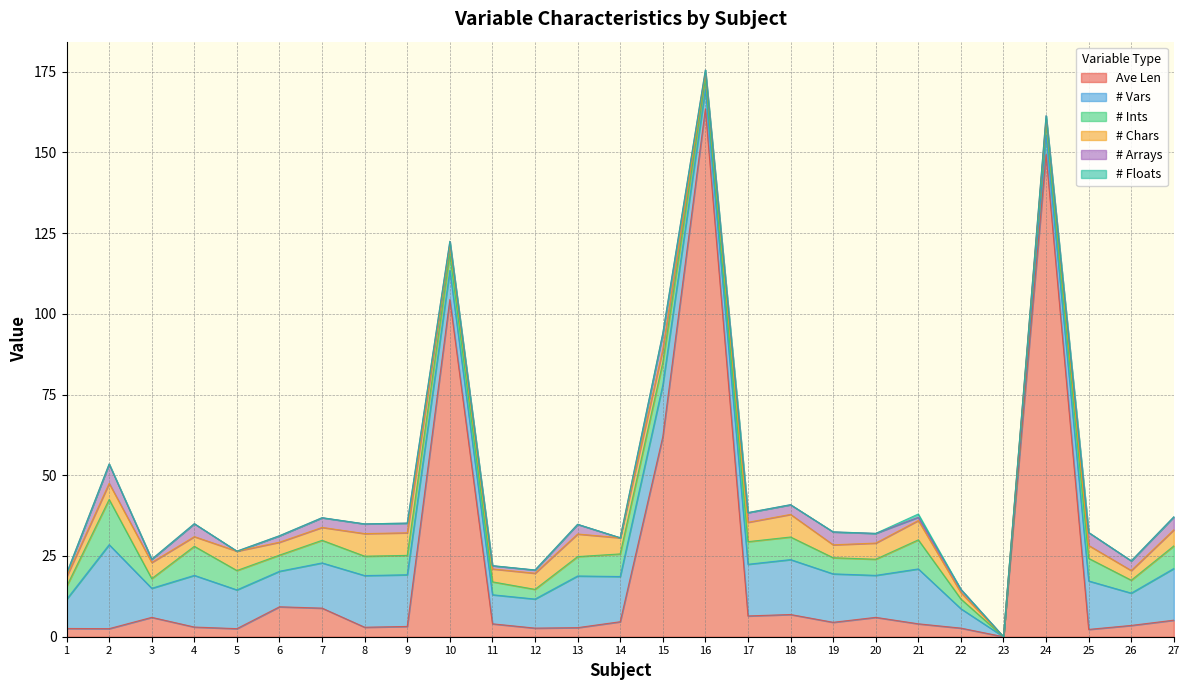

What value does the # Ints series have at 5?

6.0